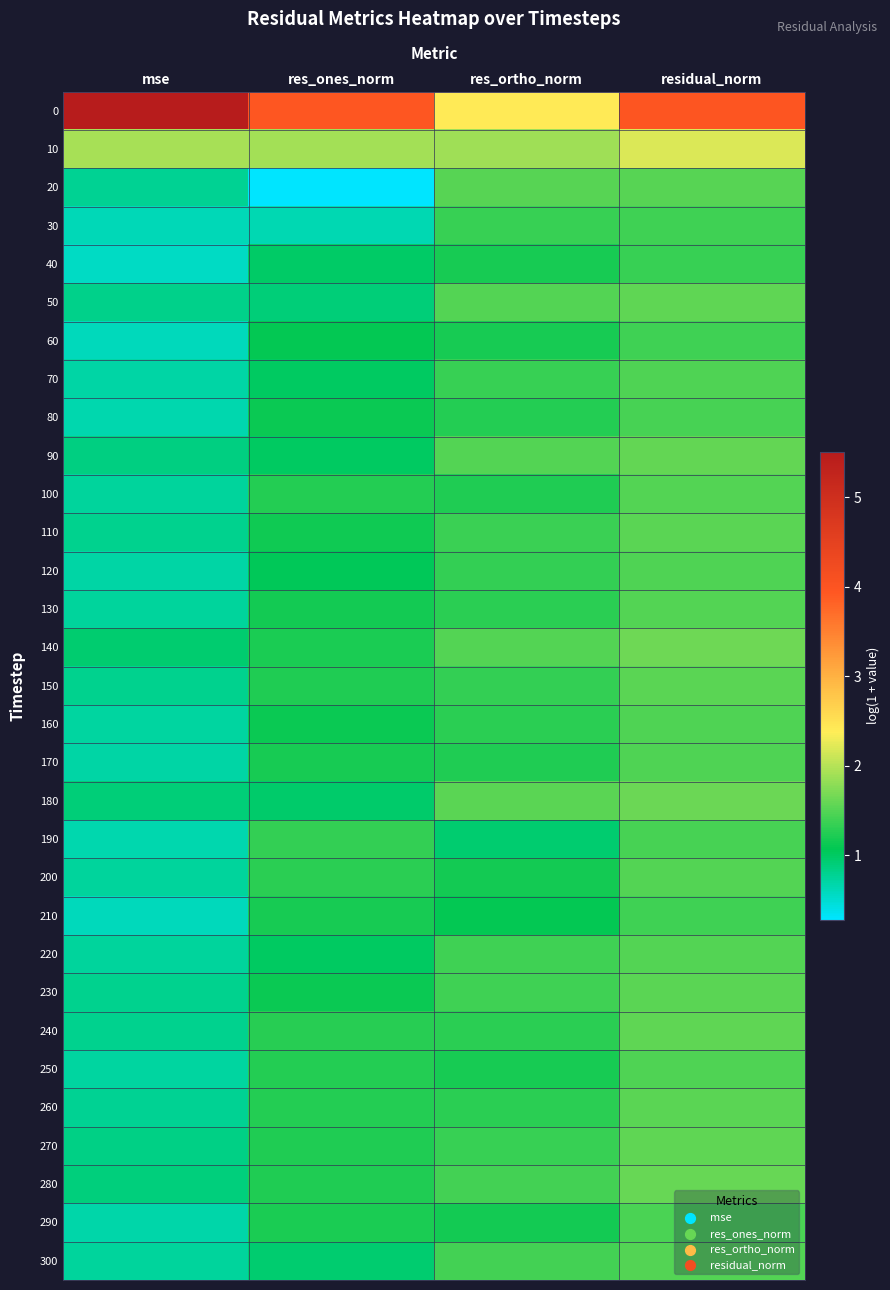

Reading left to right, list all the values displayed in this chart.

0: mse=5.5	res_ones_norm=4.0	res_ortho_norm=2.4	residual_norm=4.0
10: mse=1.9	res_ones_norm=1.9	res_ortho_norm=1.9	residual_norm=2.2
20: mse=0.8	res_ones_norm=0.3	res_ortho_norm=1.5	residual_norm=1.5
30: mse=0.6	res_ones_norm=0.6	res_ortho_norm=1.4	residual_norm=1.4
40: mse=0.6	res_ones_norm=1.0	res_ortho_norm=1.2	residual_norm=1.3
50: mse=0.8	res_ones_norm=0.9	res_ortho_norm=1.5	residual_norm=1.6
60: mse=0.6	res_ones_norm=1.1	res_ortho_norm=1.2	residual_norm=1.4
70: mse=0.7	res_ones_norm=1.0	res_ortho_norm=1.4	residual_norm=1.5
80: mse=0.7	res_ones_norm=1.1	res_ortho_norm=1.2	residual_norm=1.4
90: mse=0.9	res_ones_norm=1.0	res_ortho_norm=1.5	residual_norm=1.6
100: mse=0.7	res_ones_norm=1.2	res_ortho_norm=1.2	residual_norm=1.5
110: mse=0.8	res_ones_norm=1.2	res_ortho_norm=1.4	residual_norm=1.5
120: mse=0.7	res_ones_norm=1.1	res_ortho_norm=1.3	residual_norm=1.5
130: mse=0.7	res_ones_norm=1.2	res_ortho_norm=1.3	residual_norm=1.5
140: mse=0.9	res_ones_norm=1.2	res_ortho_norm=1.5	residual_norm=1.6
150: mse=0.8	res_ones_norm=1.2	res_ortho_norm=1.3	residual_norm=1.5
160: mse=0.7	res_ones_norm=1.1	res_ortho_norm=1.3	residual_norm=1.5
170: mse=0.7	res_ones_norm=1.2	res_ortho_norm=1.2	residual_norm=1.5
180: mse=0.9	res_ones_norm=1.0	res_ortho_norm=1.5	residual_norm=1.6
190: mse=0.7	res_ones_norm=1.3	res_ortho_norm=0.9	residual_norm=1.4
200: mse=0.7	res_ones_norm=1.3	res_ortho_norm=1.2	residual_norm=1.5
210: mse=0.6	res_ones_norm=1.2	res_ortho_norm=1.1	residual_norm=1.4
220: mse=0.7	res_ones_norm=1.0	res_ortho_norm=1.4	residual_norm=1.5
230: mse=0.8	res_ones_norm=1.1	res_ortho_norm=1.4	residual_norm=1.5
240: mse=0.8	res_ones_norm=1.3	res_ortho_norm=1.3	residual_norm=1.5
250: mse=0.7	res_ones_norm=1.3	res_ortho_norm=1.2	residual_norm=1.5
260: mse=0.8	res_ones_norm=1.3	res_ortho_norm=1.3	residual_norm=1.5
270: mse=0.8	res_ones_norm=1.2	res_ortho_norm=1.4	residual_norm=1.6
280: mse=0.9	res_ones_norm=1.2	res_ortho_norm=1.4	residual_norm=1.6
290: mse=0.7	res_ones_norm=1.2	res_ortho_norm=1.2	residual_norm=1.4
300: mse=0.7	res_ones_norm=0.9	res_ortho_norm=1.4	residual_norm=1.5